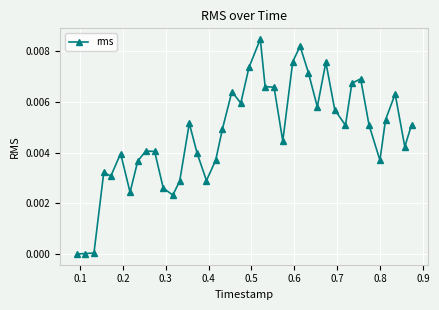

How many lines are shown in the chart?

1